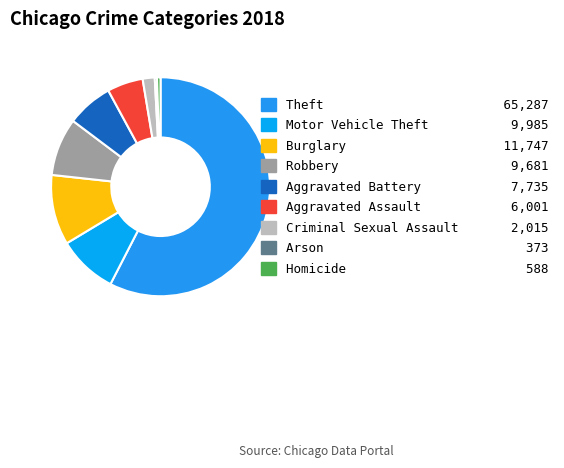

Which category accounts for the majority?

Theft